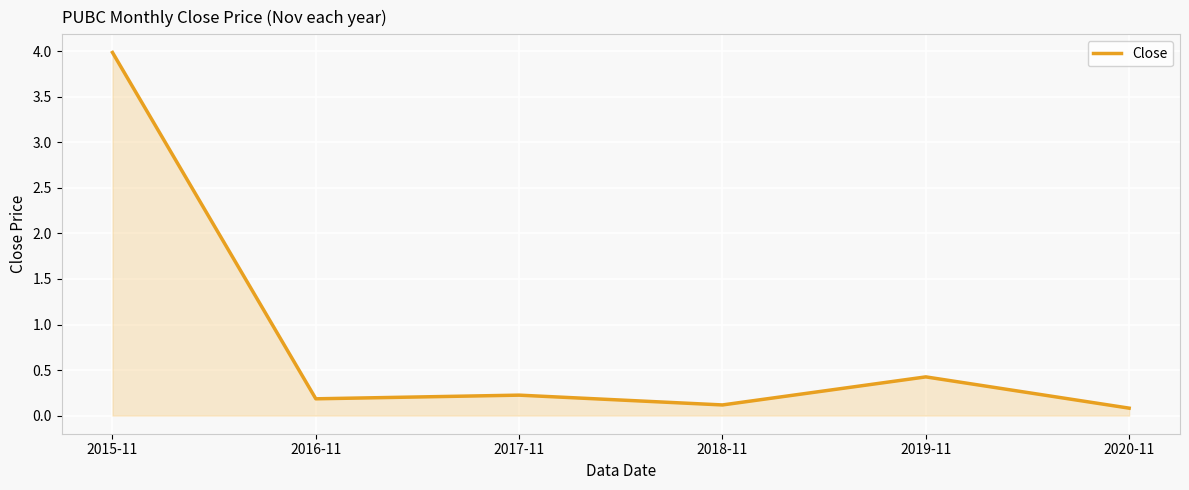

Reading left to right, list all the values displayed in this chart.

4.0	0.2	0.2	0.1	0.4	0.1